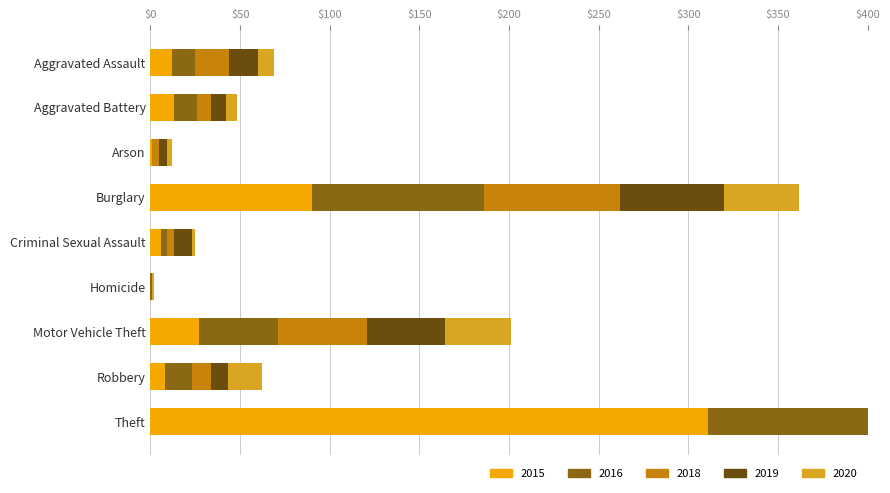

Is it true that 2018 equals 4 at Criminal Sexual Assault?

True